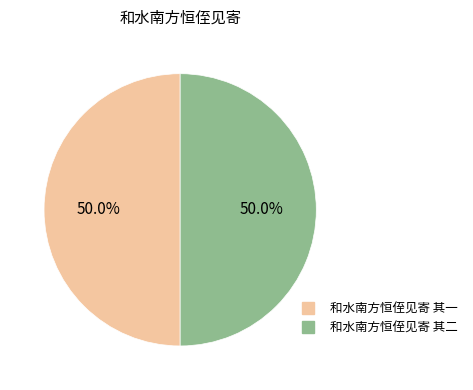

The 和水南方恒侄见寄 其一 slice represents 50% of the pie. True or false?

True